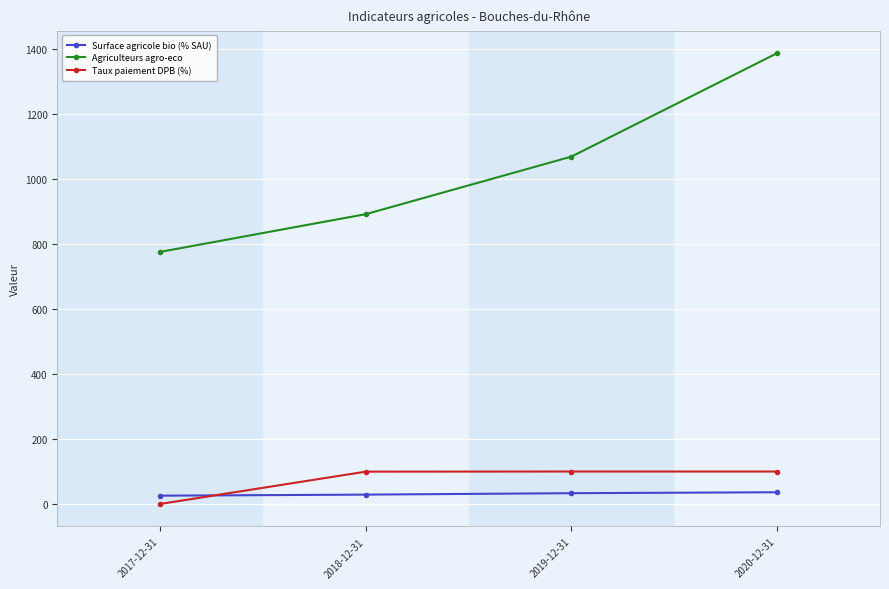

What is the average value of the Agriculteurs agro-eco series?

1030.0